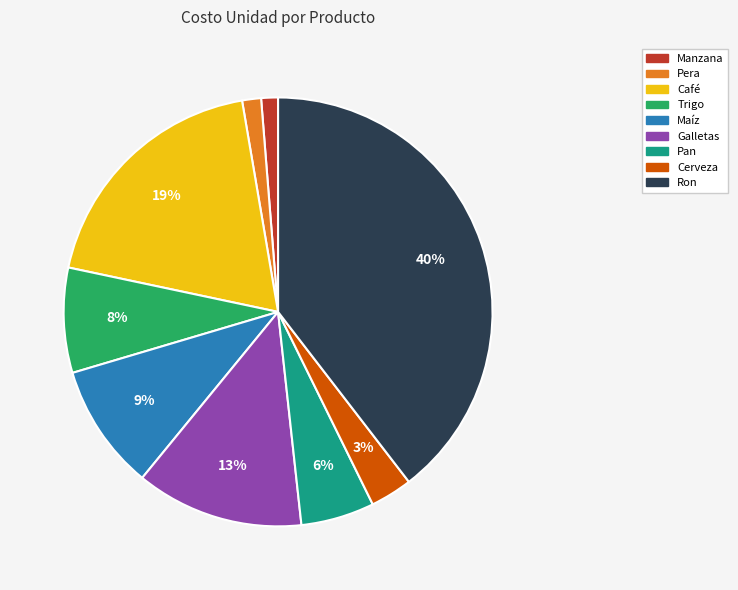

Is there a majority slice in this chart?

No